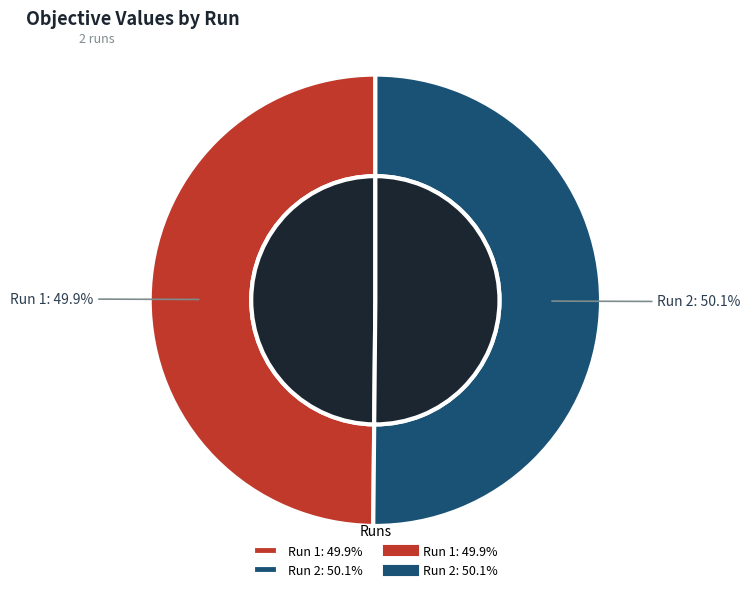

Is it true that 1 is 50% of the pie?

True